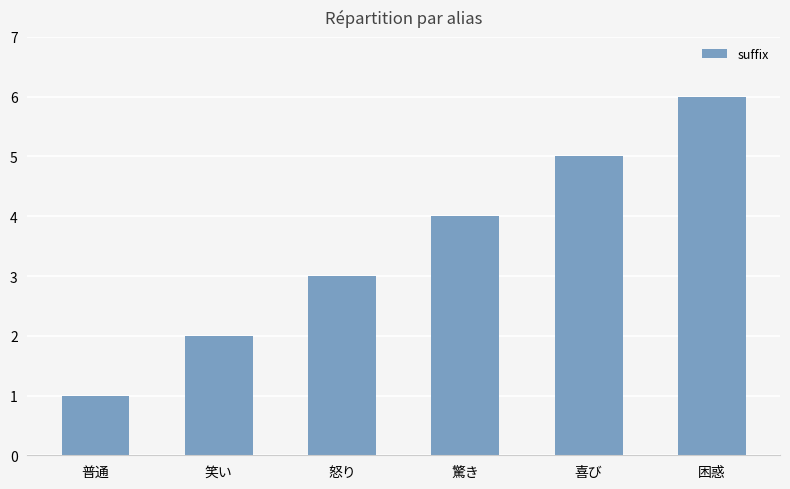

What position from the right is 怒り?

4